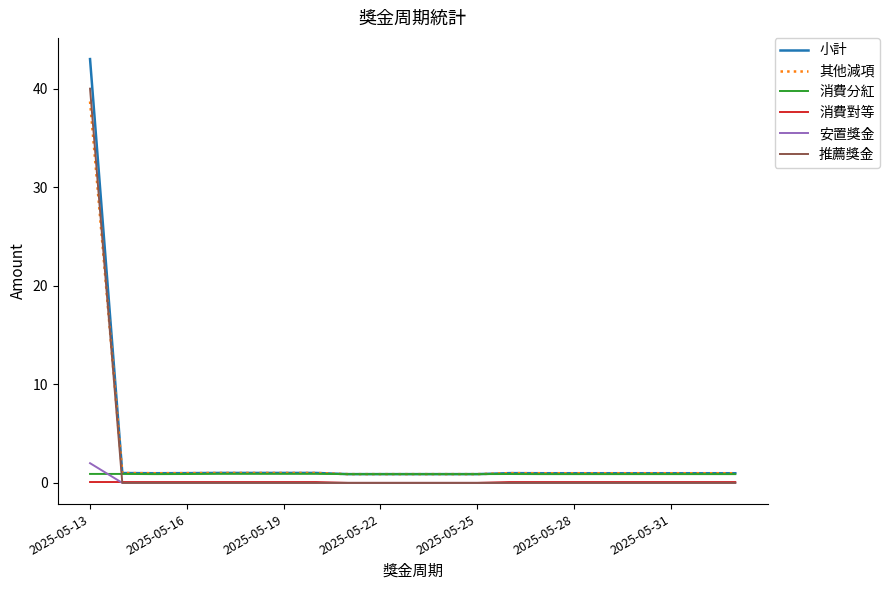

What is the greatest value displayed?

43.0